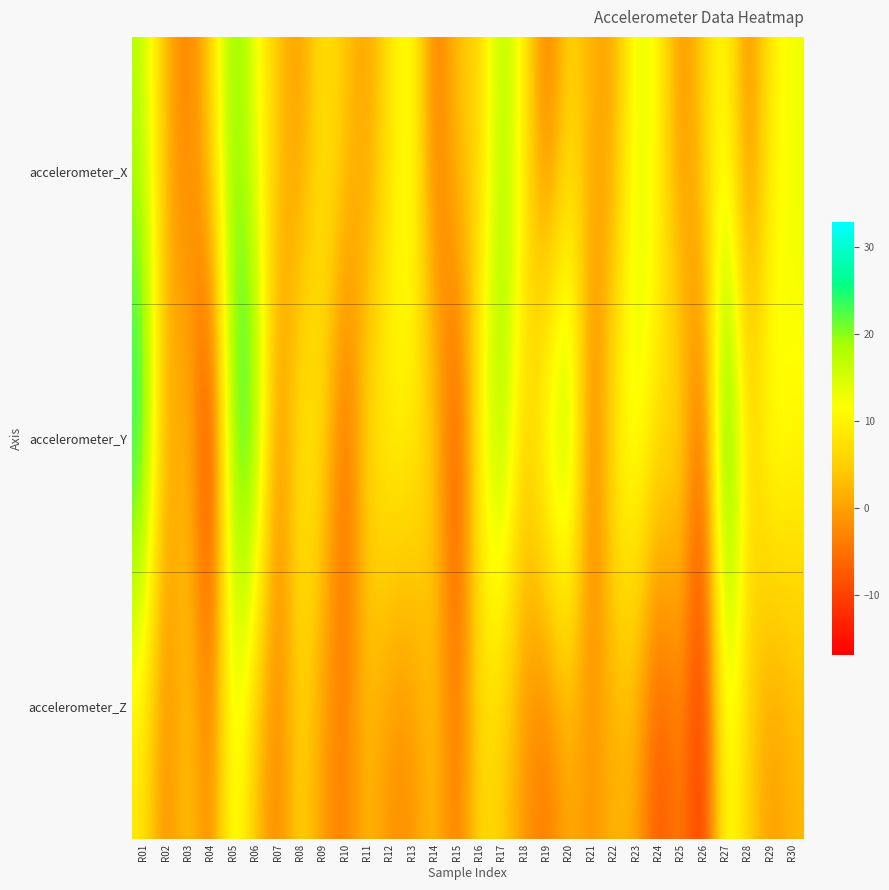

Reading right to left, transcribe all the data shown in this chart.

accelerometer_X: R30=12.9	R29=9.8	R28=-4.6	R27=13.0	R26=5.3	R25=-3.2	R24=11.1	R23=14.9	R22=-0.6	R21=1.5	R20=6.6	R19=-6.3	R18=9.6	R17=19.9	R16=4.6	R15=4.4	R14=-6.4	R13=14.1	R12=8.0	R11=-1.0	R10=4.5	R09=8.8	R08=-1.7	R07=3.7	R06=12.8	R05=22.7	R04=4.9	R03=-4.5	R02=1.6	R01=17.5
accelerometer_Y: R30=11.5	R29=14.4	R28=5.4	R27=32.9	R26=-10.4	R25=9.1	R24=7.7	R23=15.4	R22=10.8	R21=-7.6	R20=24.5	R19=16.9	R18=4.4	R17=22.3	R16=11.5	R15=-11.9	R14=5.8	R13=9.9	R12=11.4	R11=7.6	R10=-8.8	R09=7.4	R08=10.6	R07=-5.0	R06=25.7	R05=24.9	R04=-16.9	R03=5.2	R02=-1.3	R01=28.2
accelerometer_Z: R30=2.0	R29=-1.4	R28=5.1	R27=14.2	R26=-14.0	R25=-2.5	R24=-9.8	R23=1.0	R22=1.8	R21=-1.7	R20=1.0	R19=-5.3	R18=-1.3	R17=4.7	R16=6.8	R15=-5.5	R14=3.7	R13=-2.1	R12=-2.1	R11=3.0	R10=-4.0	R09=-0.9	R08=6.6	R07=-3.9	R06=2.8	R05=15.2	R04=-4.7	R03=5.2	R02=-3.6	R01=8.2